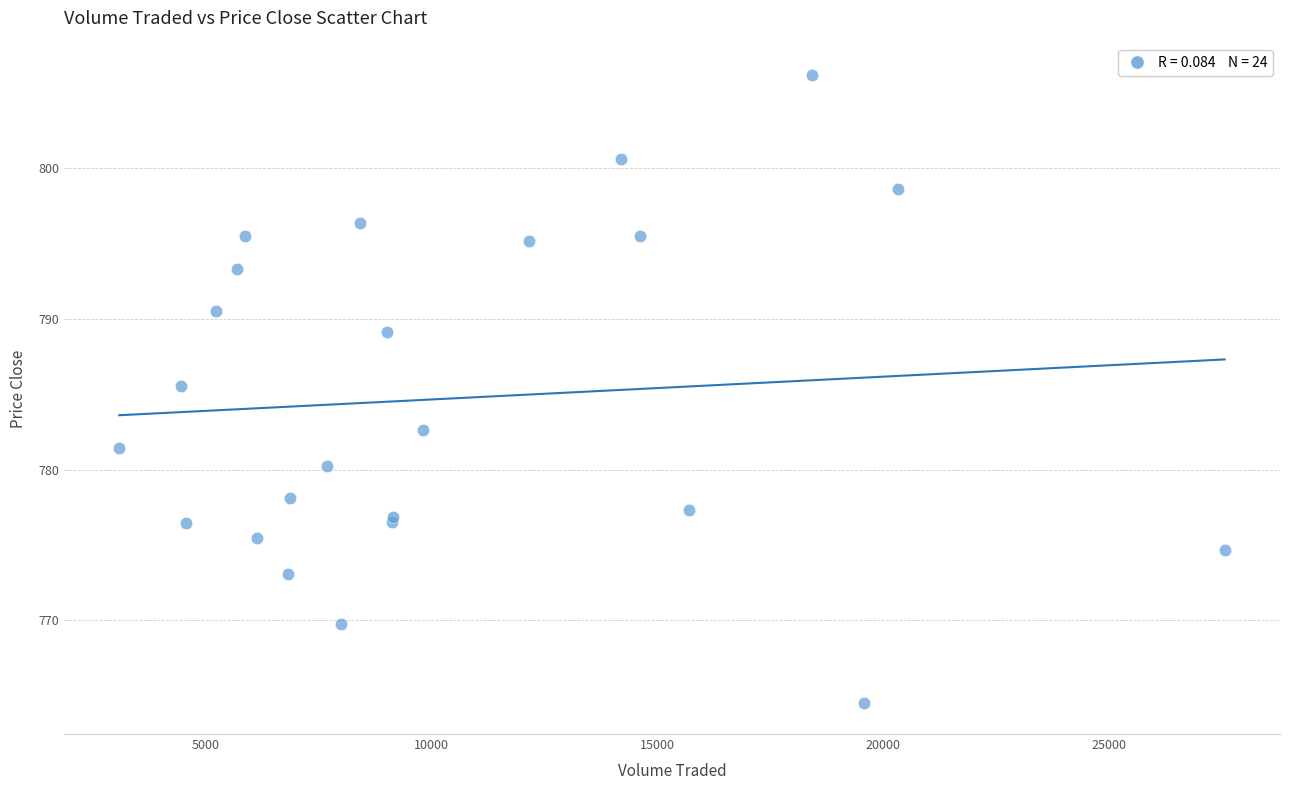

What Y value in the scatter plot is closest to 785?

785.5